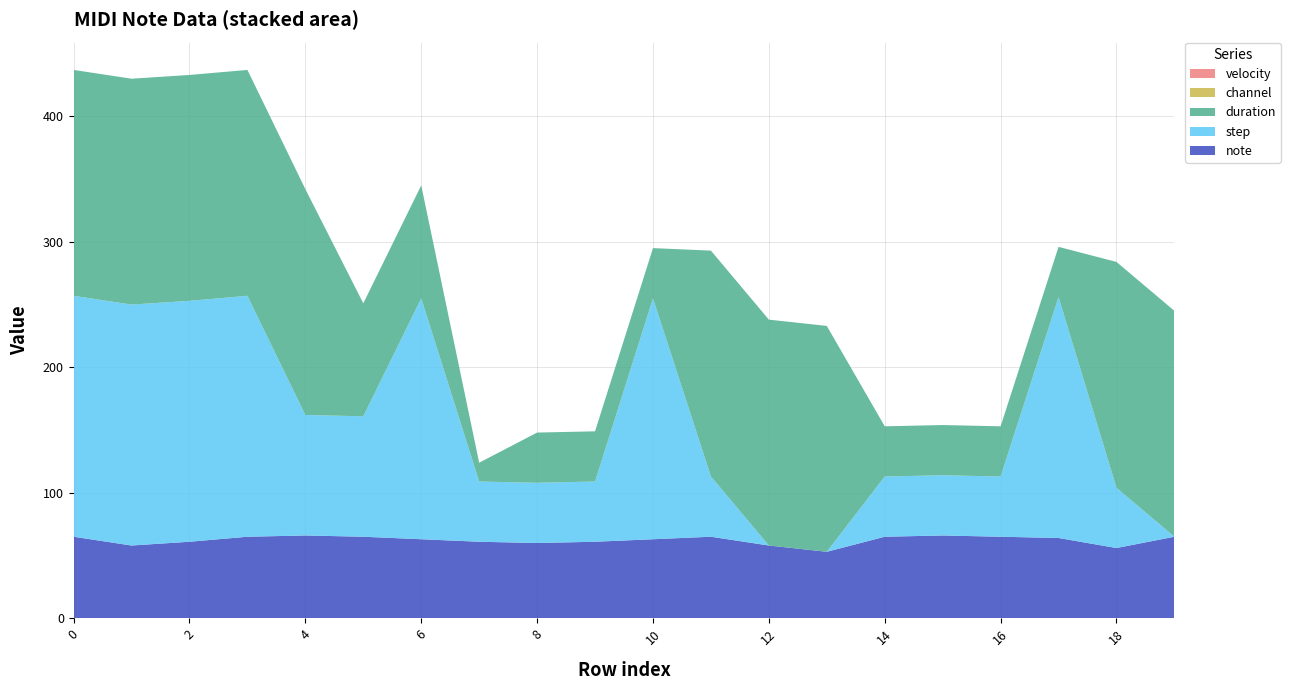

Reading left to right, list all the values displayed in this chart.

note: 65	58	61	65	66	65	63	61	60	61	63	65	58	53	65	66	65	64	56	65
step: 192	192	192	192	96	96	192	48	48	48	192	48	0	0	48	48	48	192	48	0
duration: 180	180	180	180	180	90	90	15	40	40	40	180	180	180	40	40	40	40	180	180
channel: 0	0	0	0	0	0	0	0	0	0	0	0	0	0	0	0	0	0	0	0
velocity: 0	0	0	0	0	0	0	0	0	0	0	0	0	0	0	0	0	0	0	0